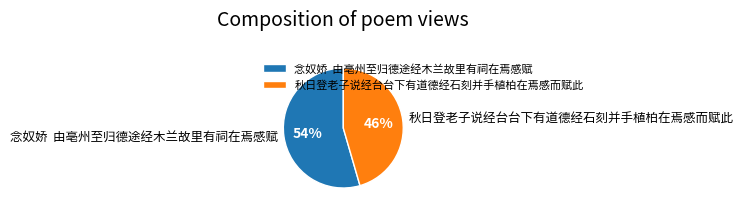

Rank the categories by value from lowest to highest.

秋日登老子说经台台下有道德经石刻并手植柏在焉感而赋此, 念奴娇 由亳州至归德途经木兰故里有祠在焉感赋